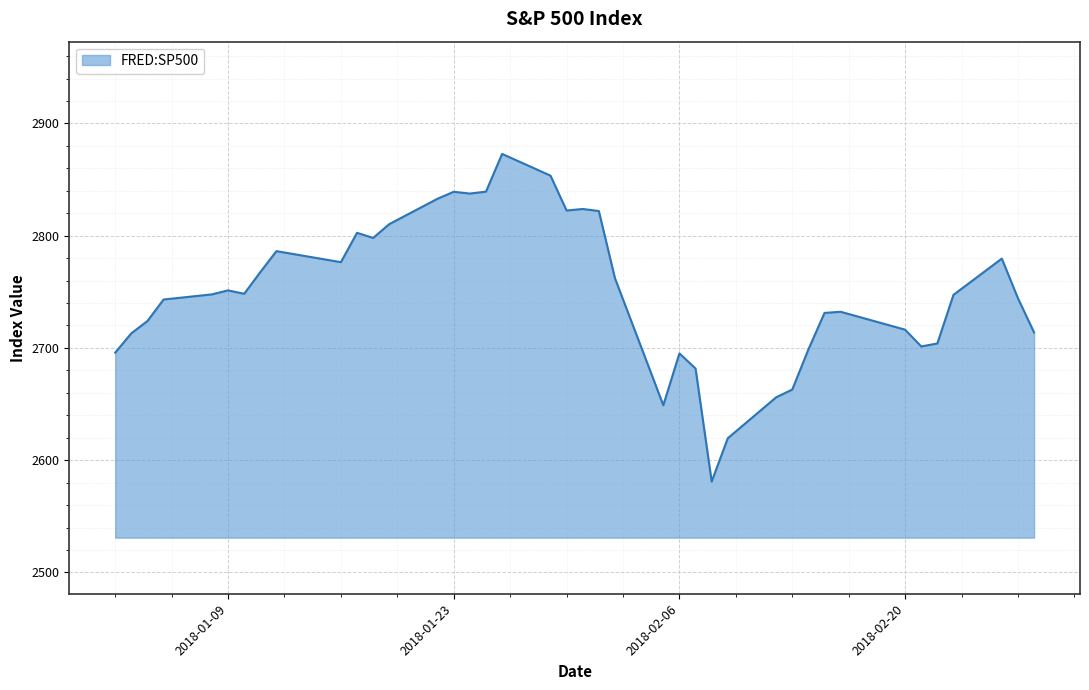

What is the difference between the maximum and minimum values?

291.9